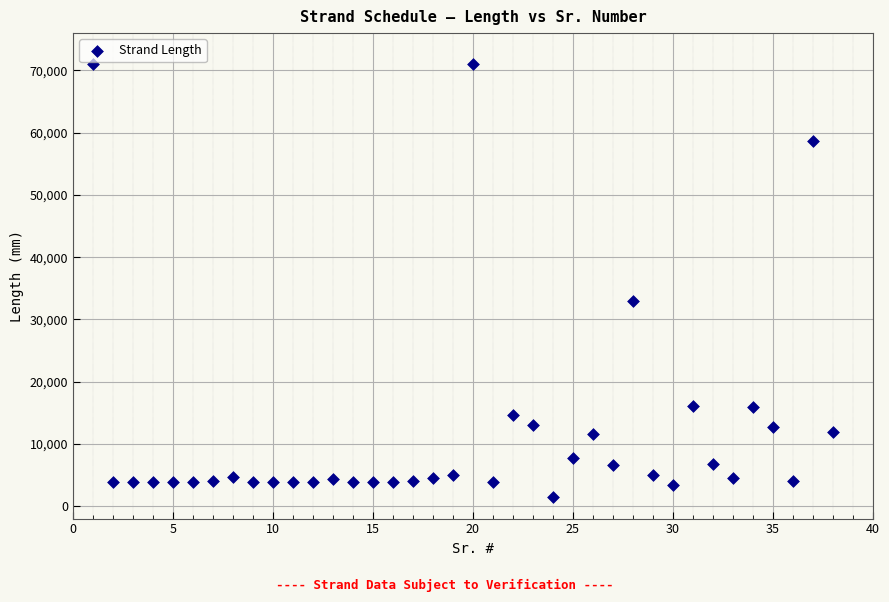

What Y value in the scatter plot is closest to 36250?

32920